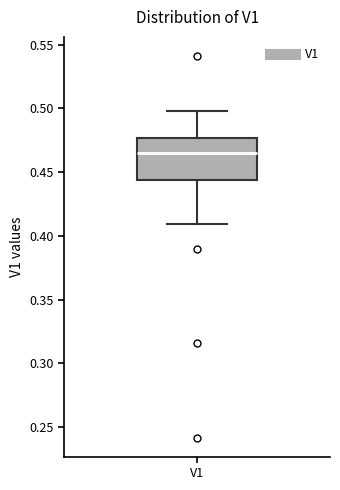

Read this box plot against the y-axis: the position of the median line, the range covered by the box, and the ends of both whiskers. The values are not printed on the chart, so give them approximately, as read against the axis.

median 0.465, box 0.445 to 0.475, whiskers 0.410 to 0.500